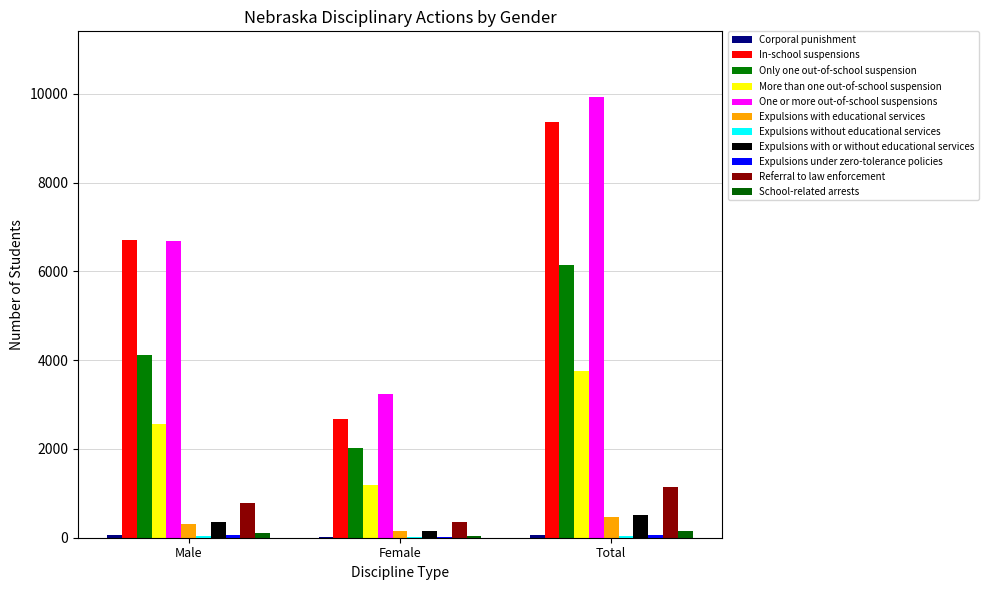

How many series are shown in this chart?

11